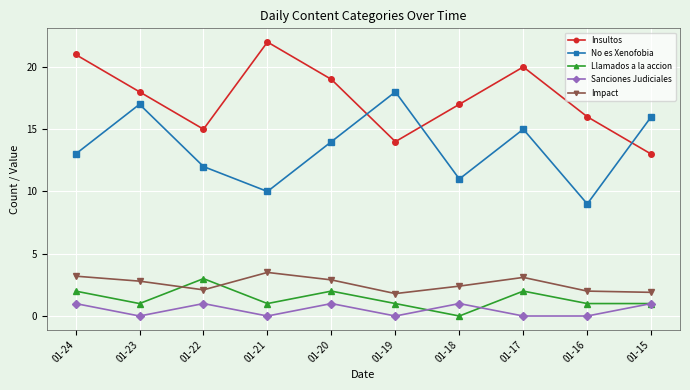

Reading left to right, extract all data points from this chart.

Insultos: 01-24=21.0	01-23=18.0	01-22=15.0	01-21=22.0	01-20=19.0	01-19=14.0	01-18=17.0	01-17=20.0	01-16=16.0	01-15=13.0
No es Xenofobia: 01-24=13.0	01-23=17.0	01-22=12.0	01-21=10.0	01-20=14.0	01-19=18.0	01-18=11.0	01-17=15.0	01-16=9.0	01-15=16.0
Llamados a la accion: 01-24=2.0	01-23=1.0	01-22=3.0	01-21=1.0	01-20=2.0	01-19=1.0	01-18=0.0	01-17=2.0	01-16=1.0	01-15=1.0
Sanciones Judiciales: 01-24=1.0	01-23=0.0	01-22=1.0	01-21=0.0	01-20=1.0	01-19=0.0	01-18=1.0	01-17=0.0	01-16=0.0	01-15=1.0
Impact: 01-24=3.2	01-23=2.8	01-22=2.1	01-21=3.5	01-20=2.9	01-19=1.8	01-18=2.4	01-17=3.1	01-16=2.0	01-15=1.9